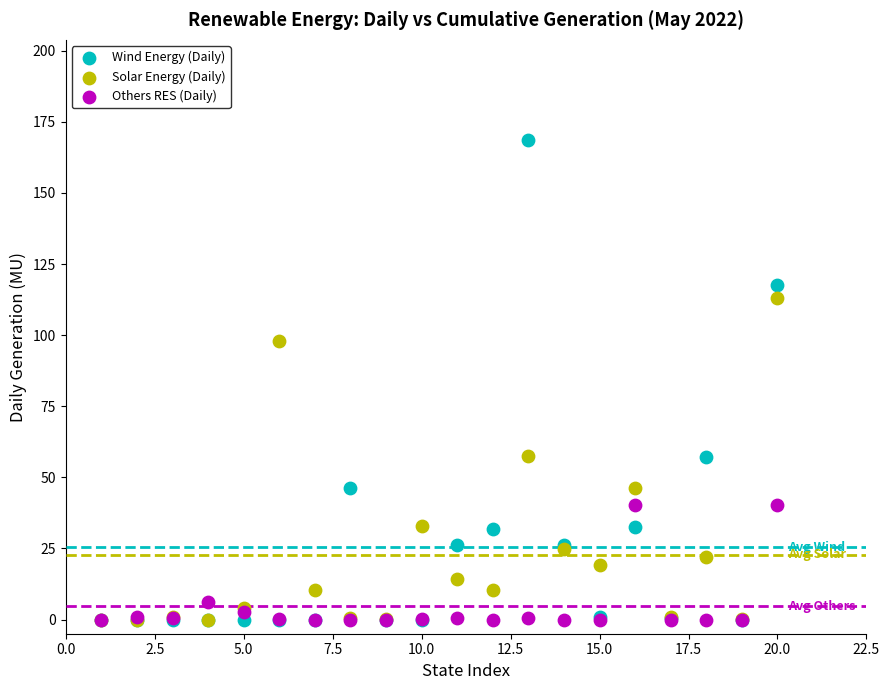

Which series reaches the maximum Y coordinate?

Wind Energy (Daily)